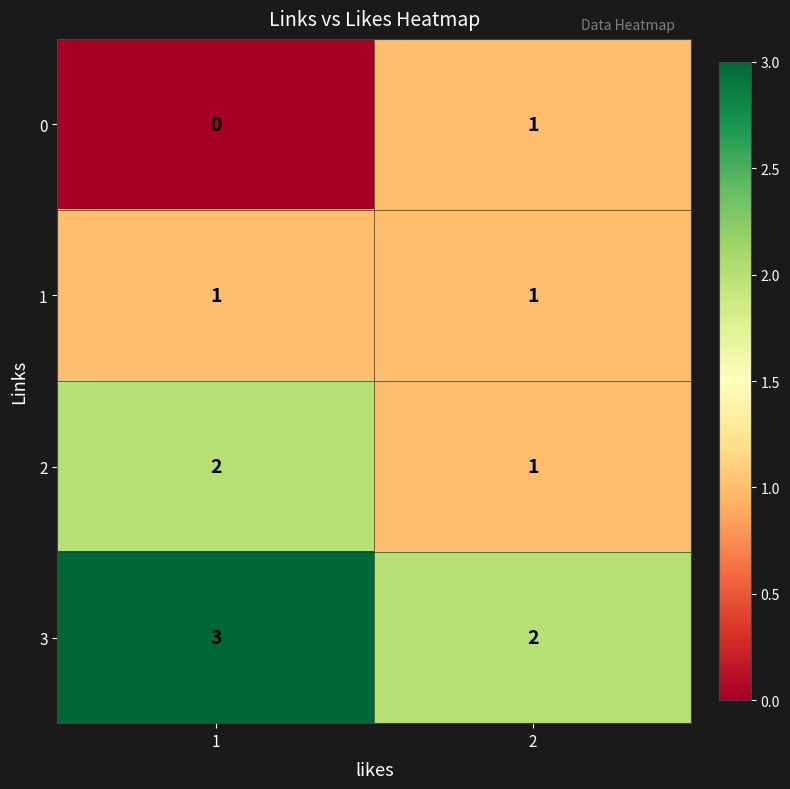

Which category has the lowest value across all series?

1